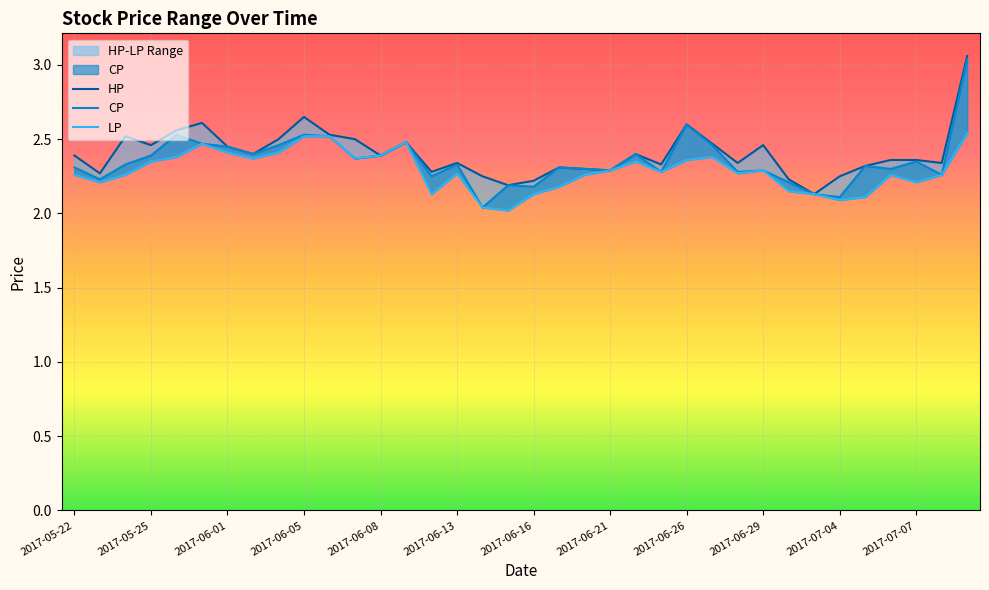

The HP series shows 2.4 at 2017-05-22. True or false?

True